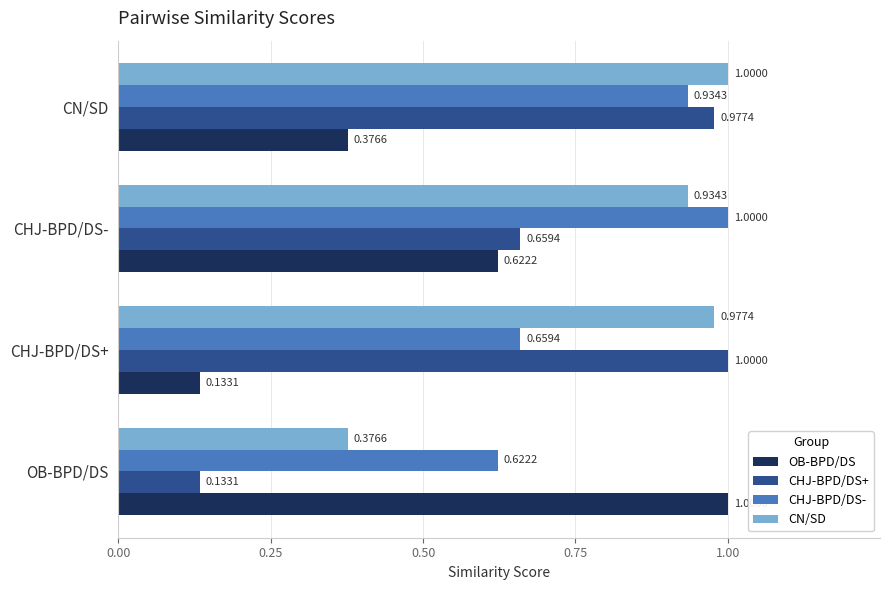

At which category is the sum across all series the highest?

CN/SD